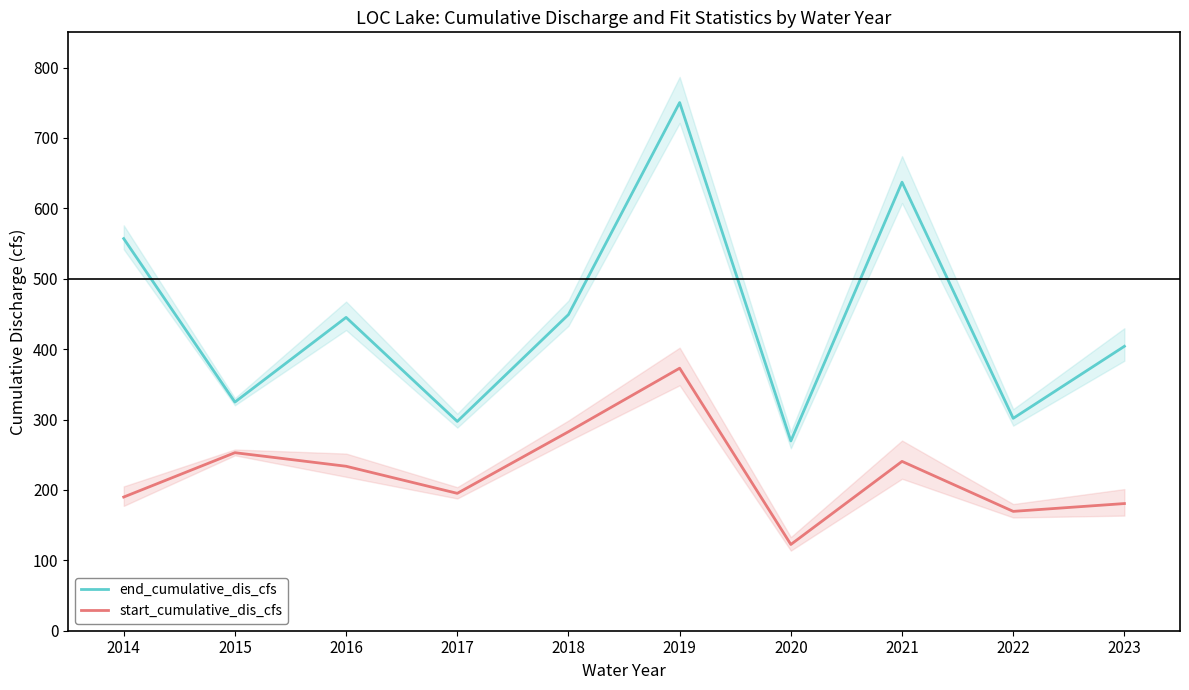

List the series in order of their peak value, highest first.

end_cumulative_dis_cfs, start_cumulative_dis_cfs